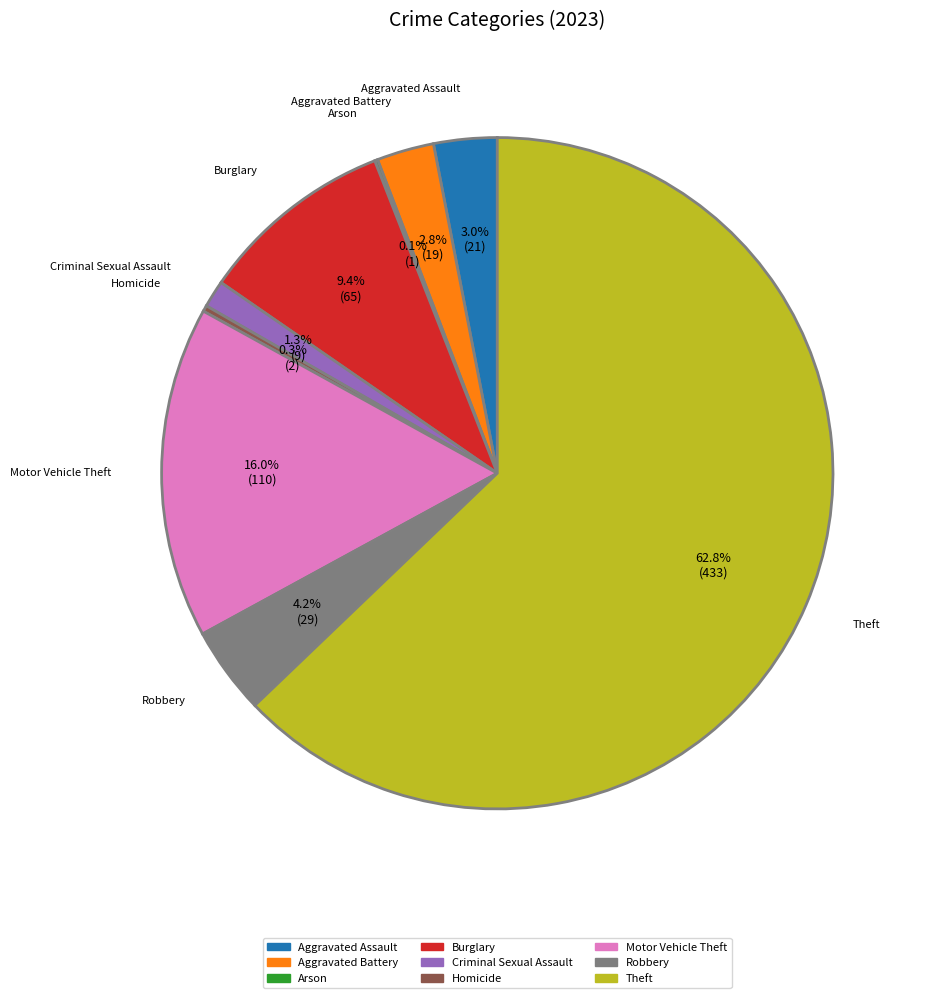

Combined, do Homicide and Aggravated Battery account for over 50%?

No